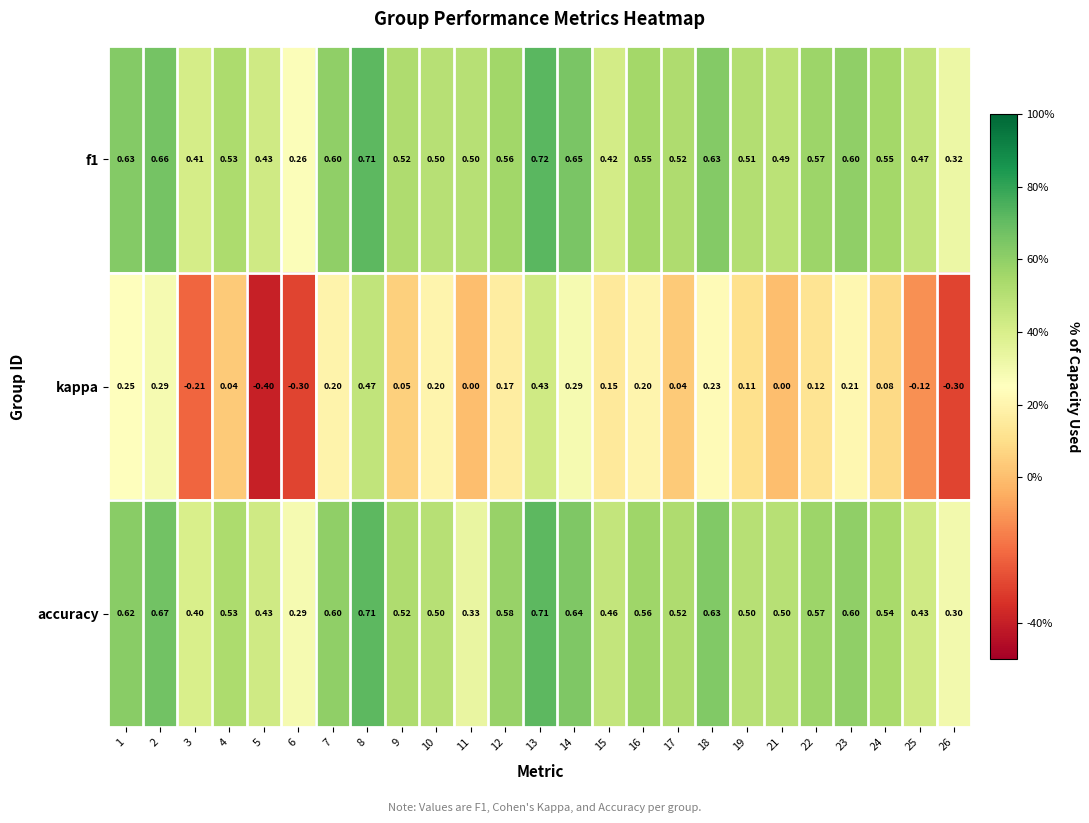

At 11, list the series in order from smallest to largest.

kappa, accuracy, f1